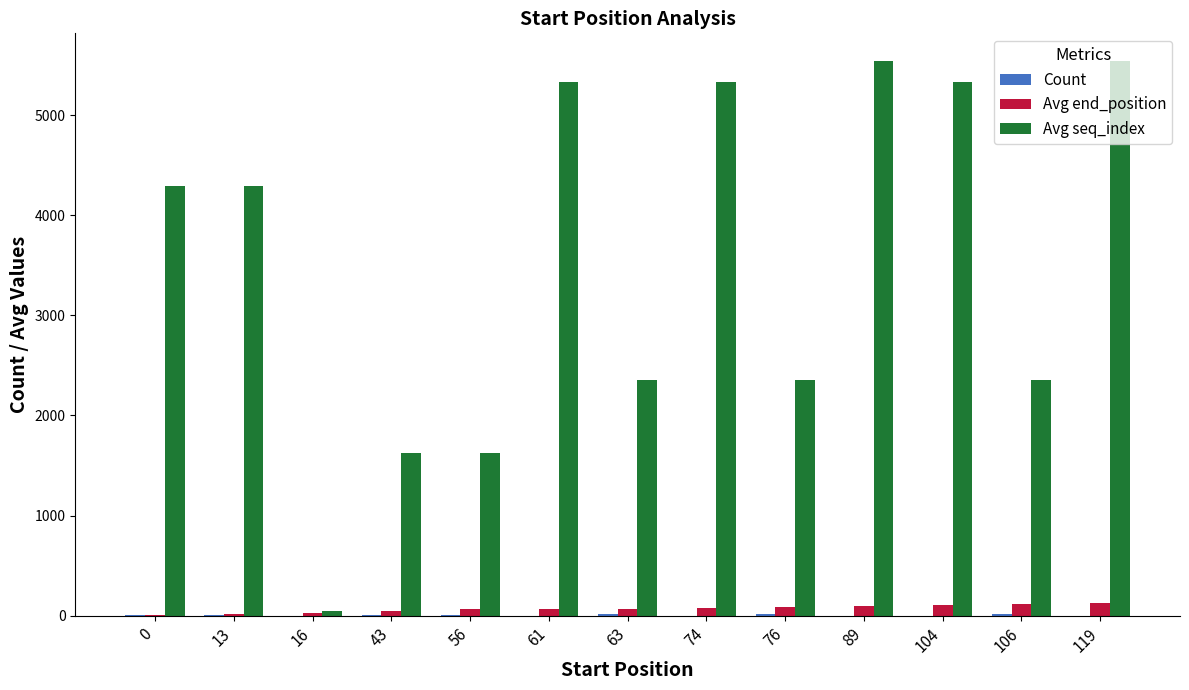

What is the sum of the Avg end_position values at 74 and 56?

144